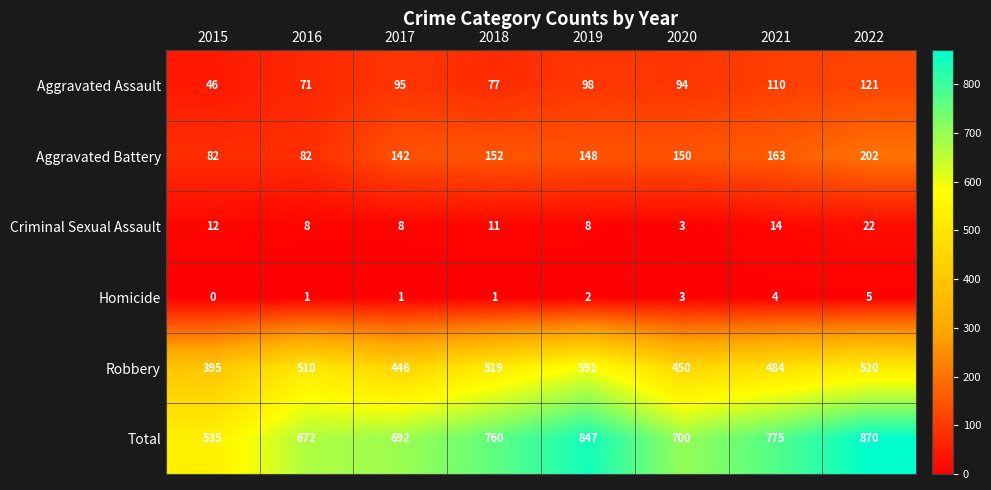

Which series has the largest total across all categories?

Total